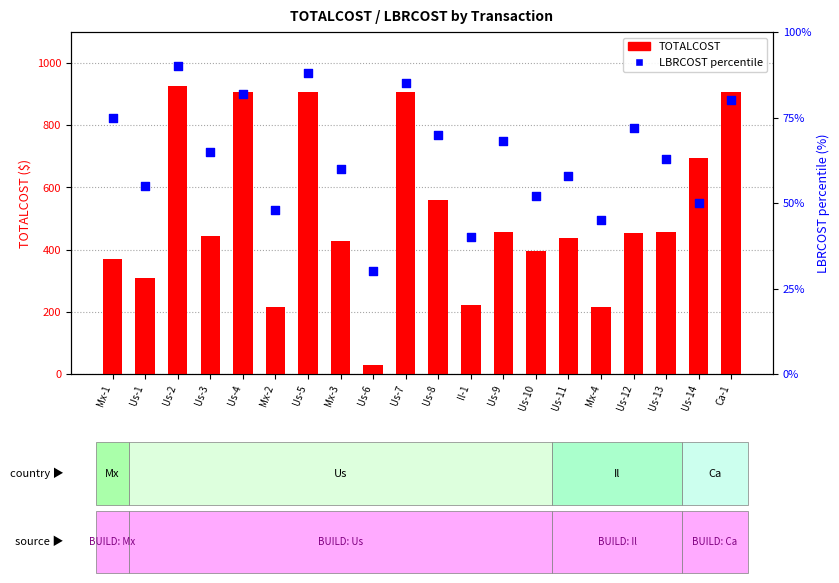

Which series has the largest Y range (max minus min)?

TOTALCOST